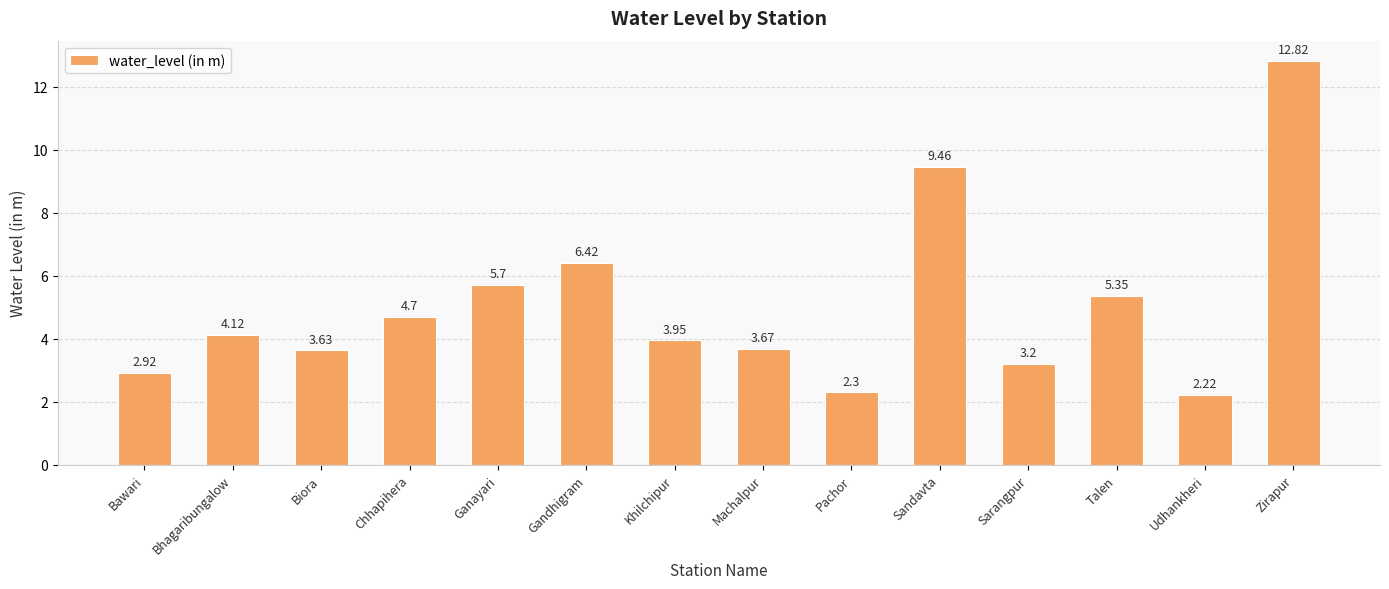

Does the chart contain stacked bars?

No